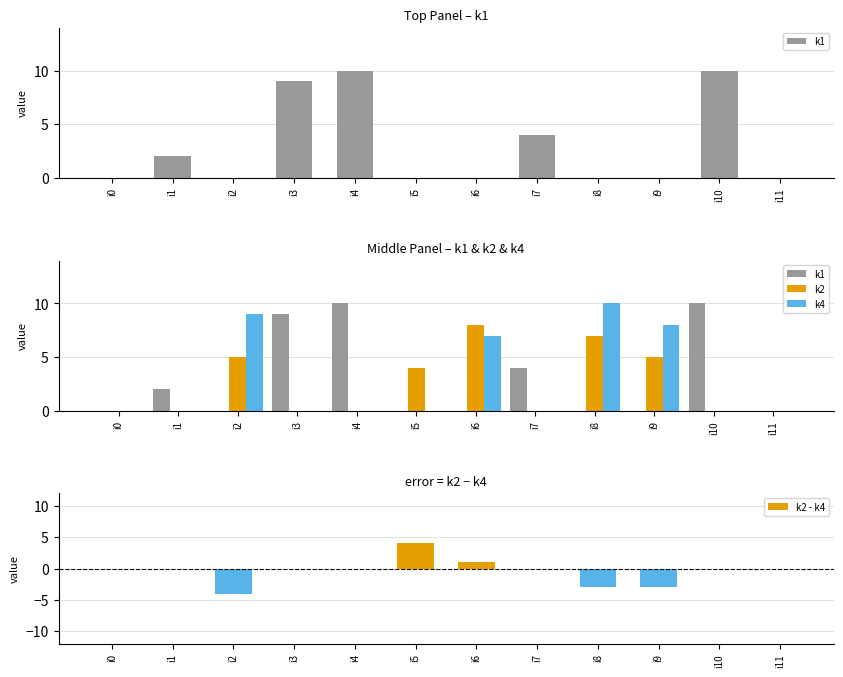

Reading right to left, extract all data points from this chart.

k1: i11=0	i10=10	i9=0	i8=0	i7=4	i6=0	i5=0	i4=10	i3=9	i2=0	i1=2	i0=0
k2: i11=0	i10=0	i9=5	i8=7	i7=0	i6=8	i5=4	i4=0	i3=0	i2=5	i1=0	i0=0
k4: i11=0	i10=0	i9=8	i8=10	i7=0	i6=7	i5=0	i4=0	i3=0	i2=9	i1=0	i0=0
k2 - k4: i11=0	i10=0	i9=-3	i8=-3	i7=0	i6=1	i5=4	i4=0	i3=0	i2=-4	i1=0	i0=0